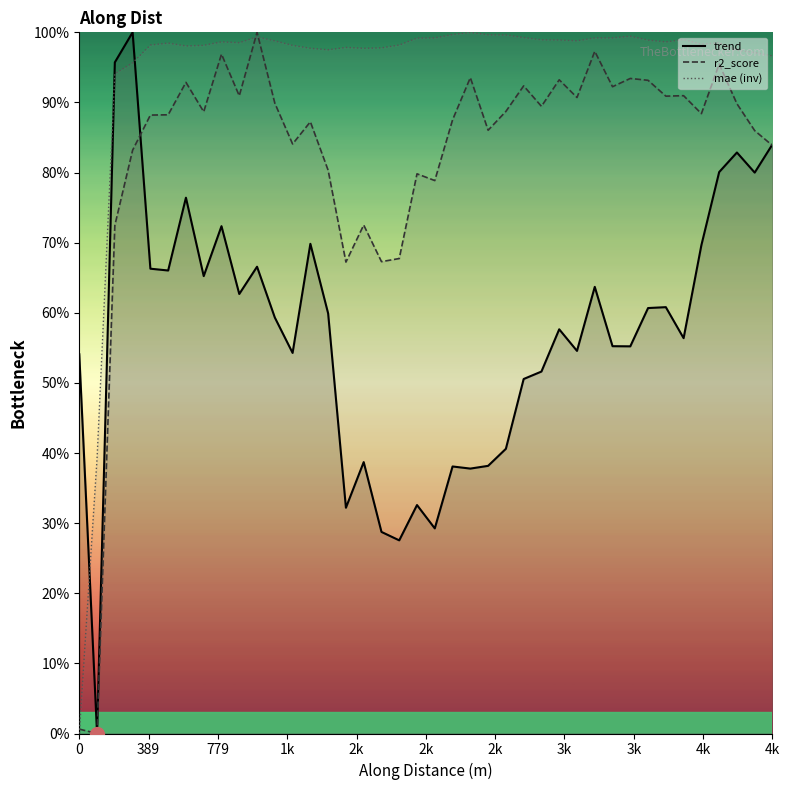

True or false: mae_line and r2_score_line intersect in this chart.

True